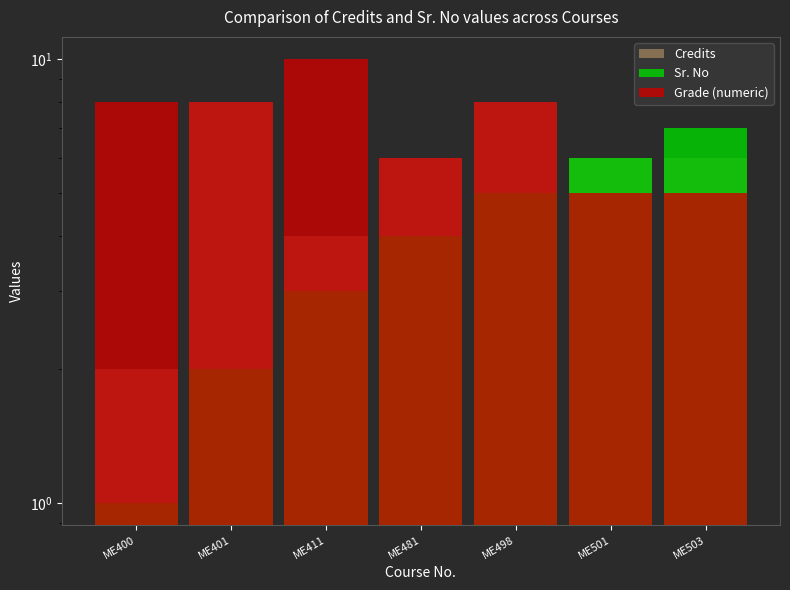

At which label does Grade (numeric) first exceed 8?

ME411